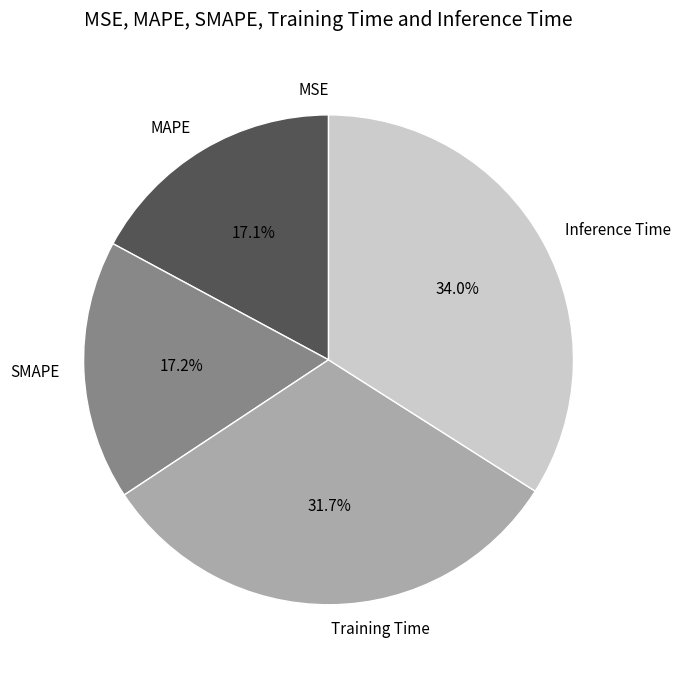

What portion of the pie excludes SMAPE?

82.8%